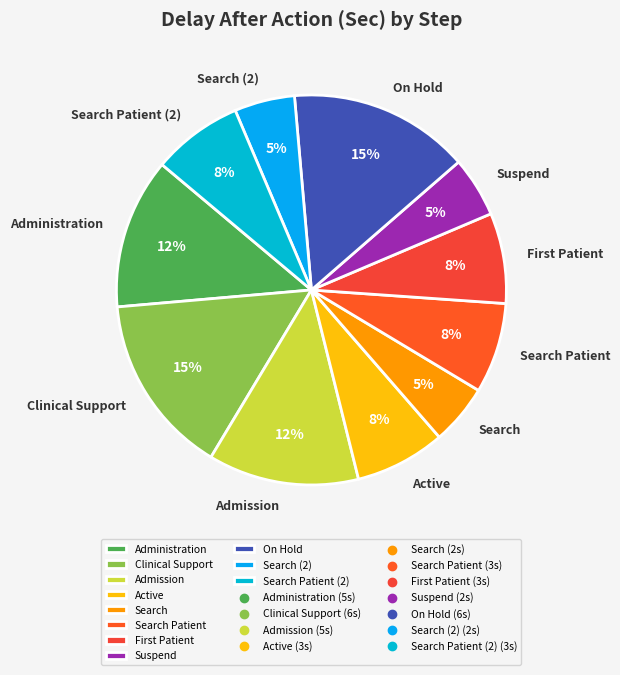

Is it true that Active is 1% of the pie?

False